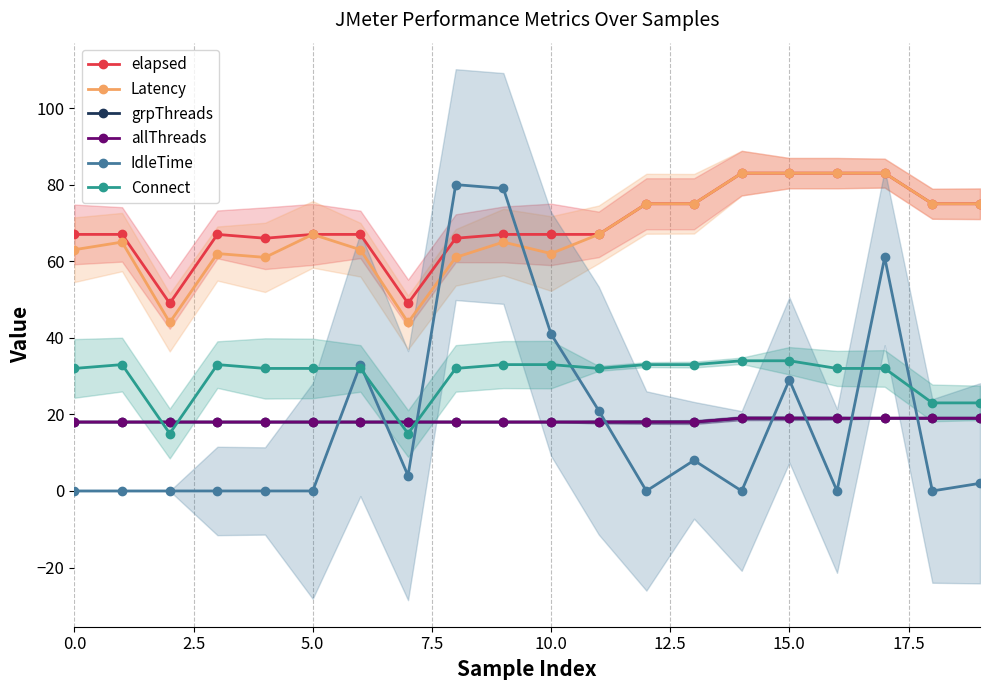

What is the difference between the maximum and minimum values in the allThreads series?

1